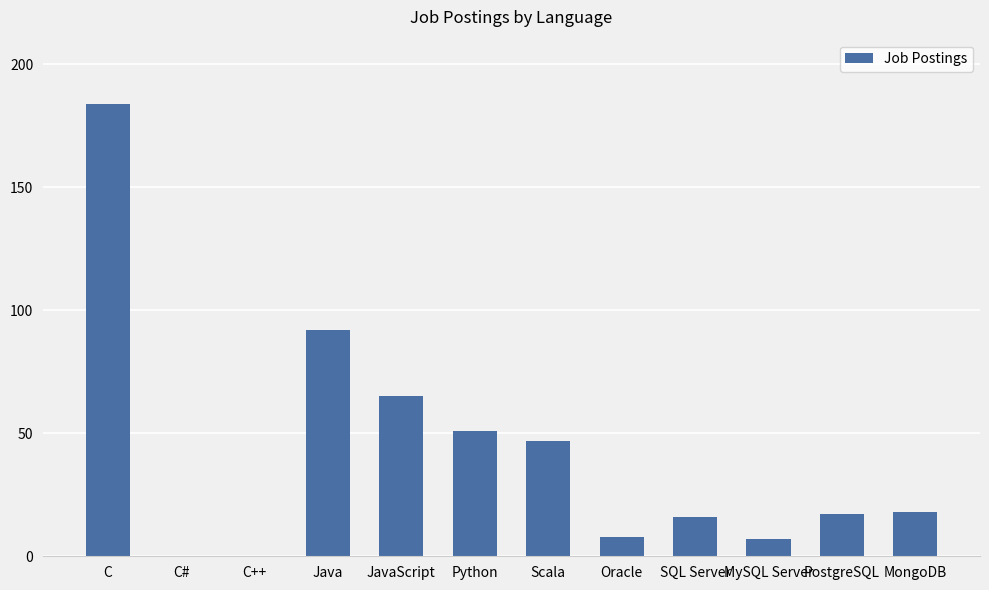

How many categories are shown in the chart?

12